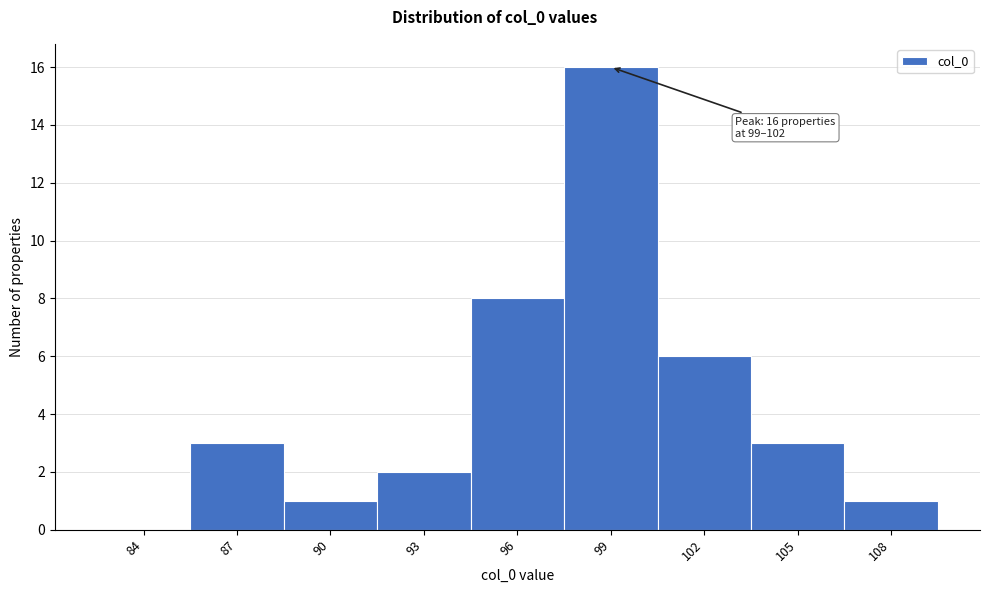

Reading left to right, extract all data points from this chart.

84=0	87=3	90=1	93=2	96=8	99=16	102=6	105=3	108=1